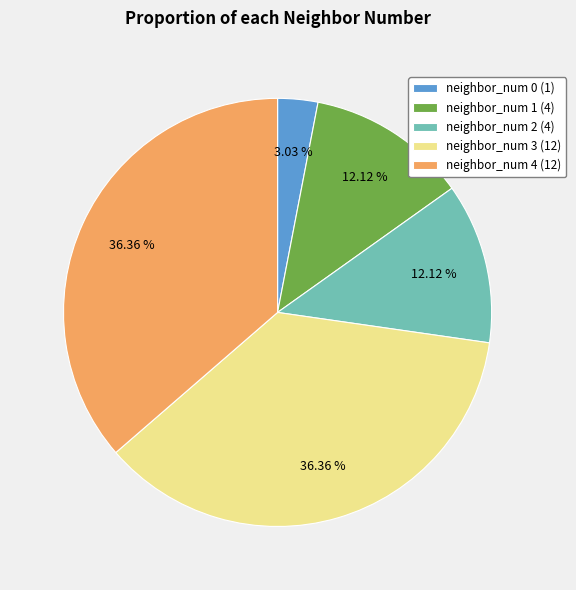

Which slice is the smallest?

neighbor_num 0